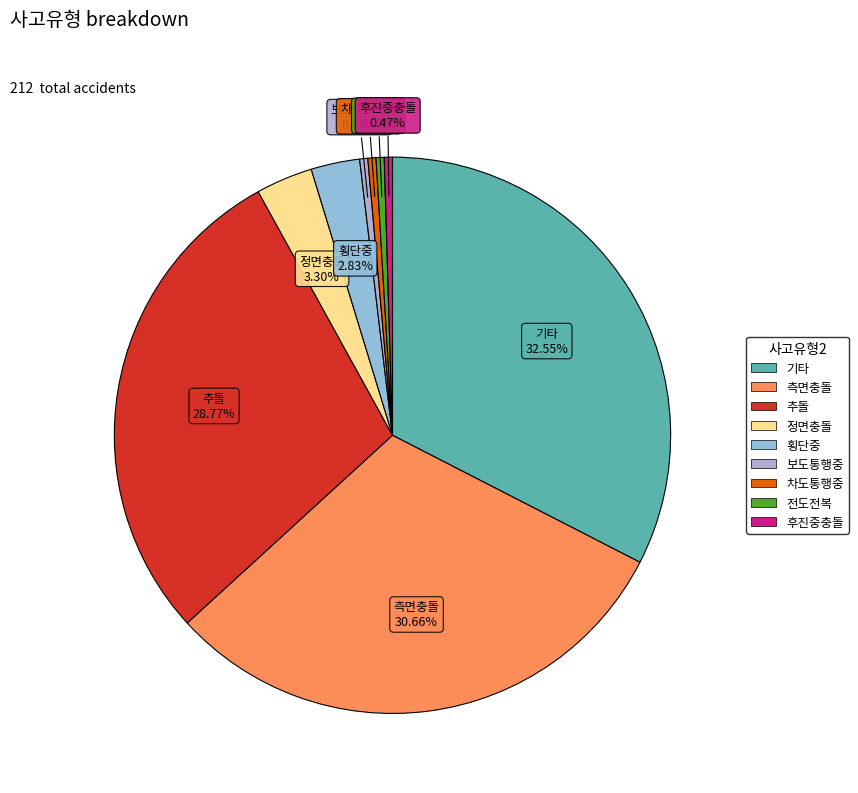

What percentage do 추돌 and 후진중충돌 together represent?

29.2%